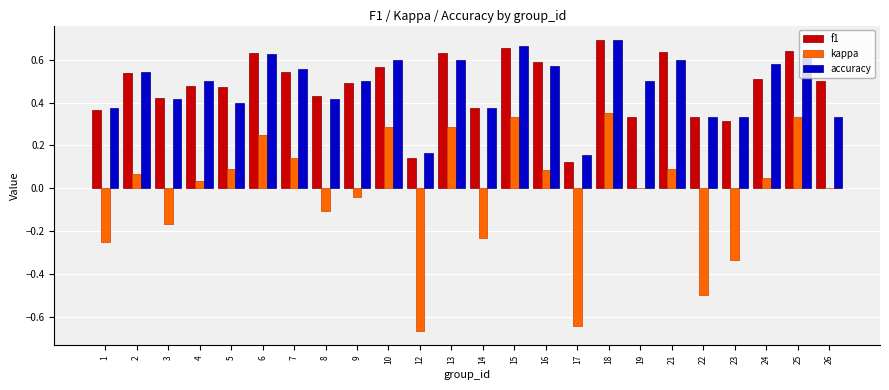

The f1 series shows 0.3 at 26. True or false?

False